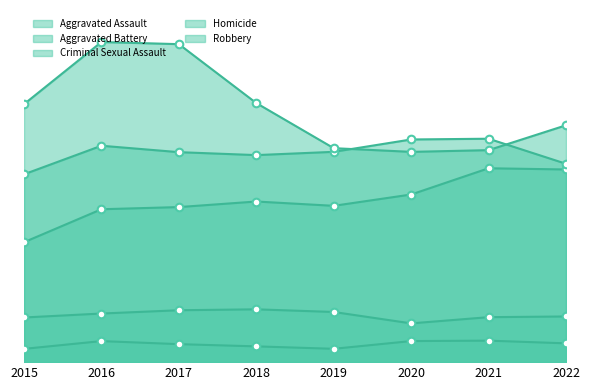

Which series contains the lowest Y value?

Homicide